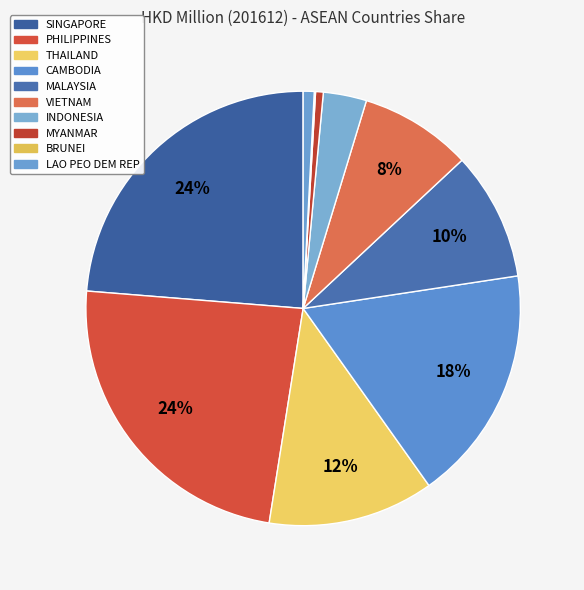

Rank the categories by value from highest to lowest.

PHILIPPINES, SINGAPORE, CAMBODIA, THAILAND, MALAYSIA, VIETNAM, INDONESIA, LAO PEO DEM REP, MYANMAR, BRUNEI